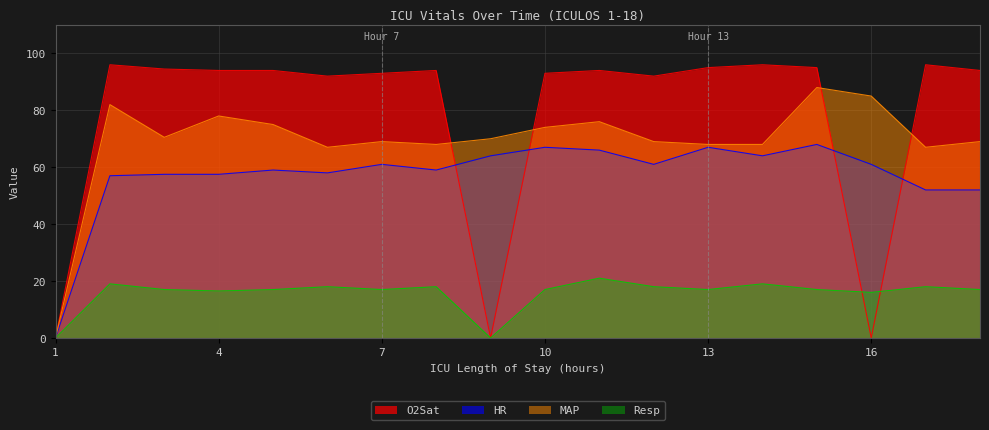

At which category is the sum across all series the highest?

15